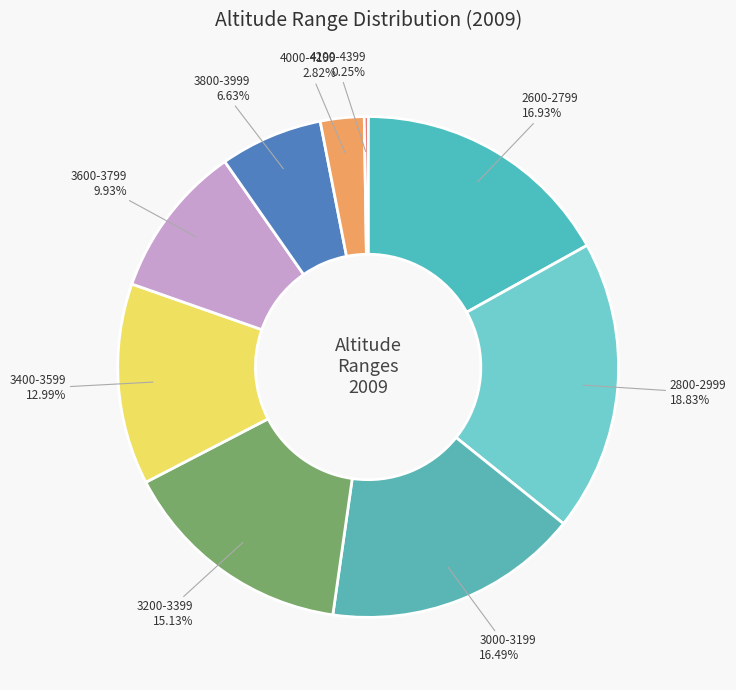

Is there any slice that represents more than half of the pie?

No